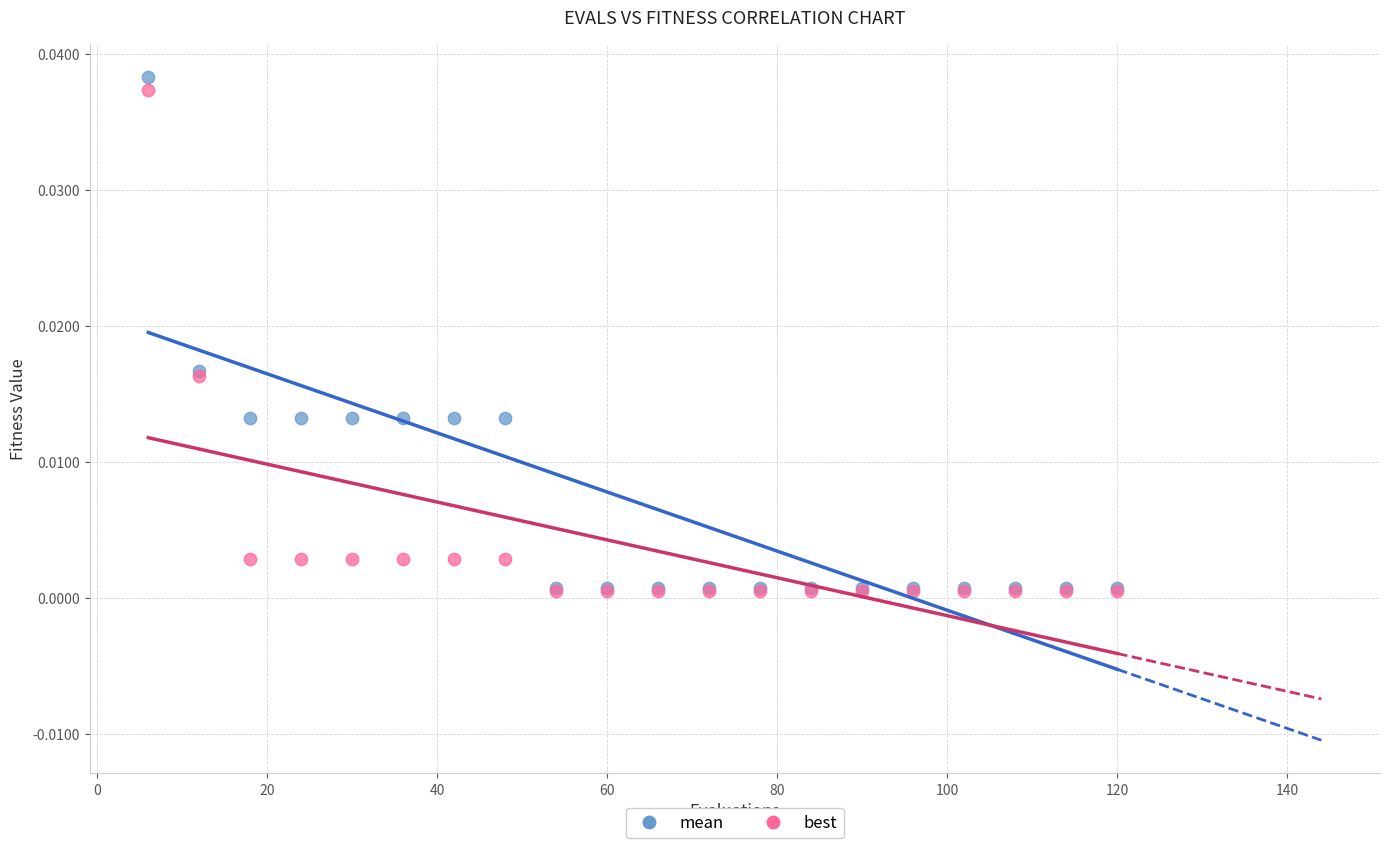

Which series has the largest Y range (max minus min)?

mean